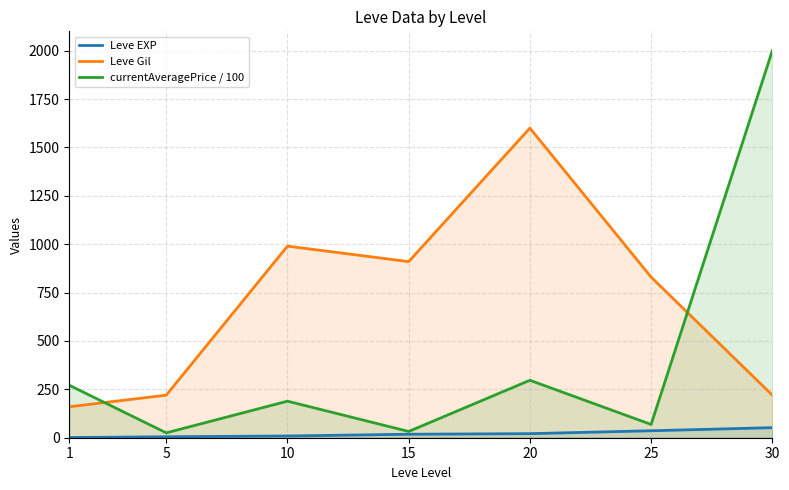

What is the sum of all Leve EXP values?

142.0